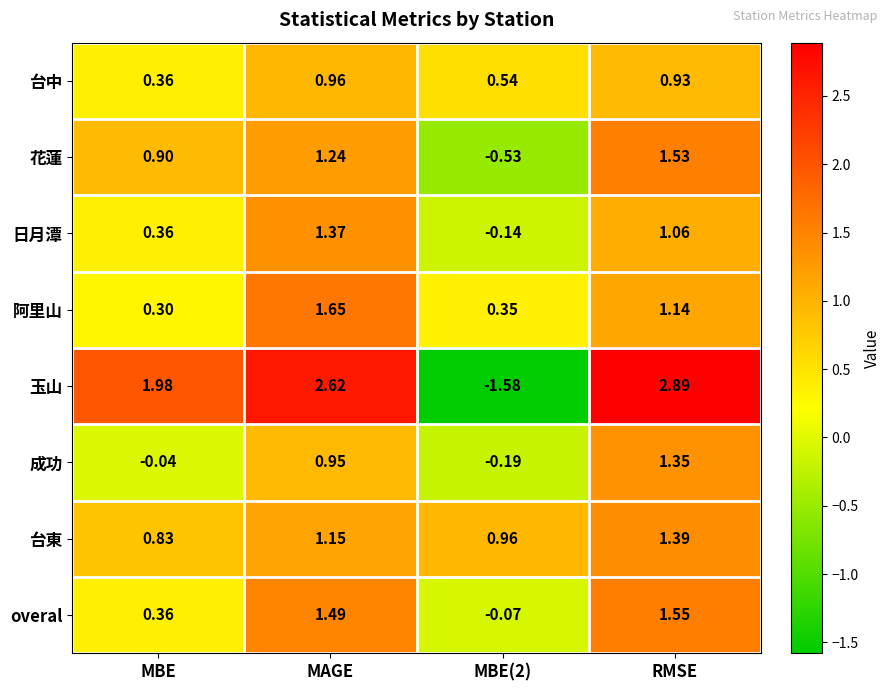

Which series has the widest spread of values?

玉山